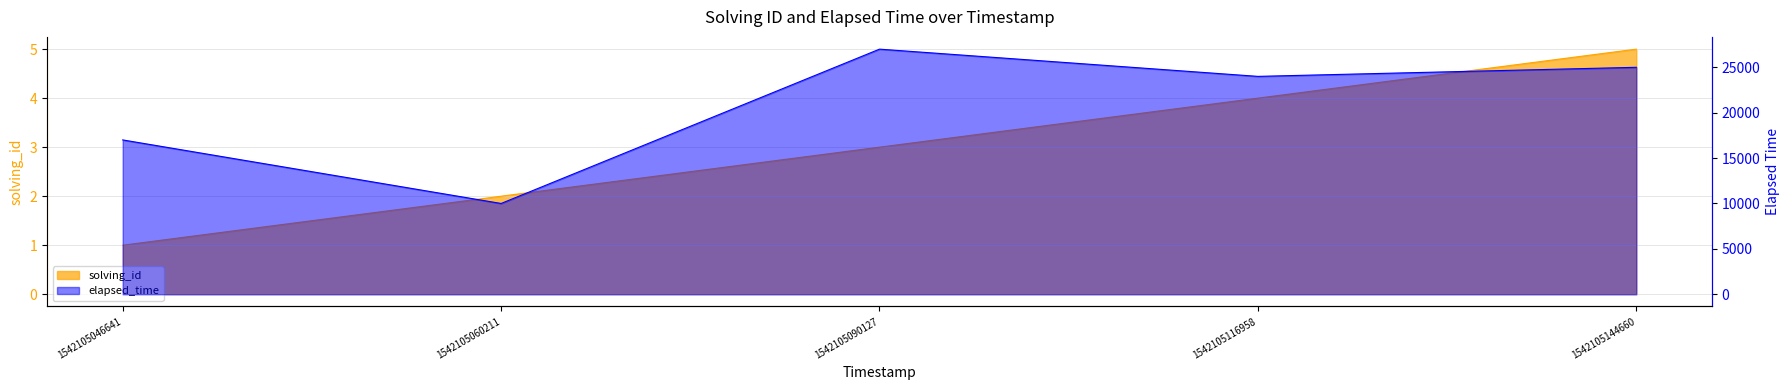

True or false: solving_id and elapsed_time intersect in this chart.

False